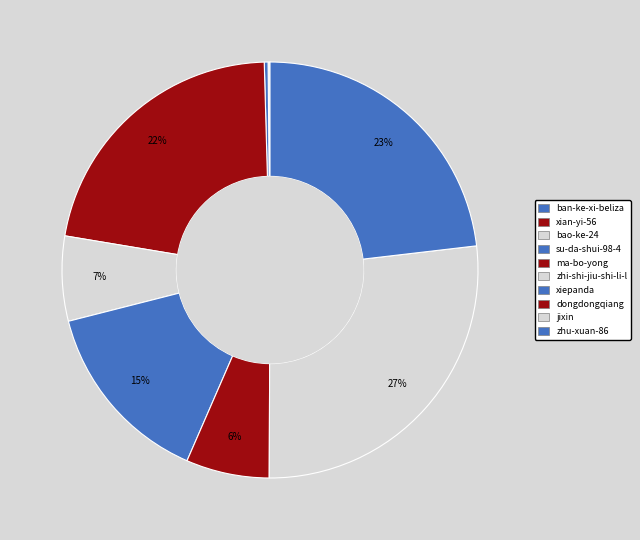

Which slice is the smallest?

ban-ke-xi-beliza